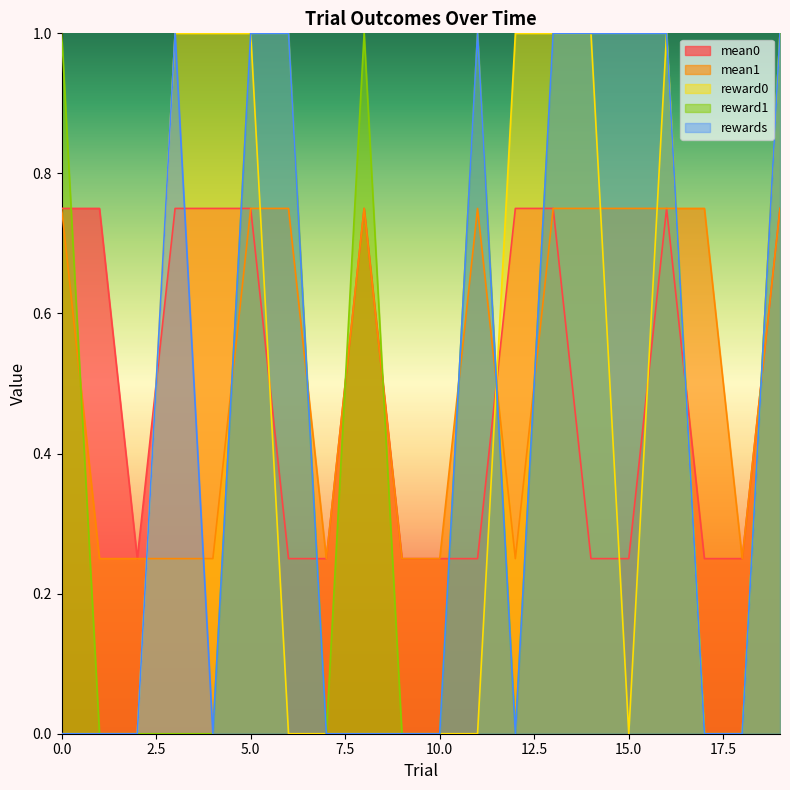

Is it true that mean0 equals 0.2 at 7?

True